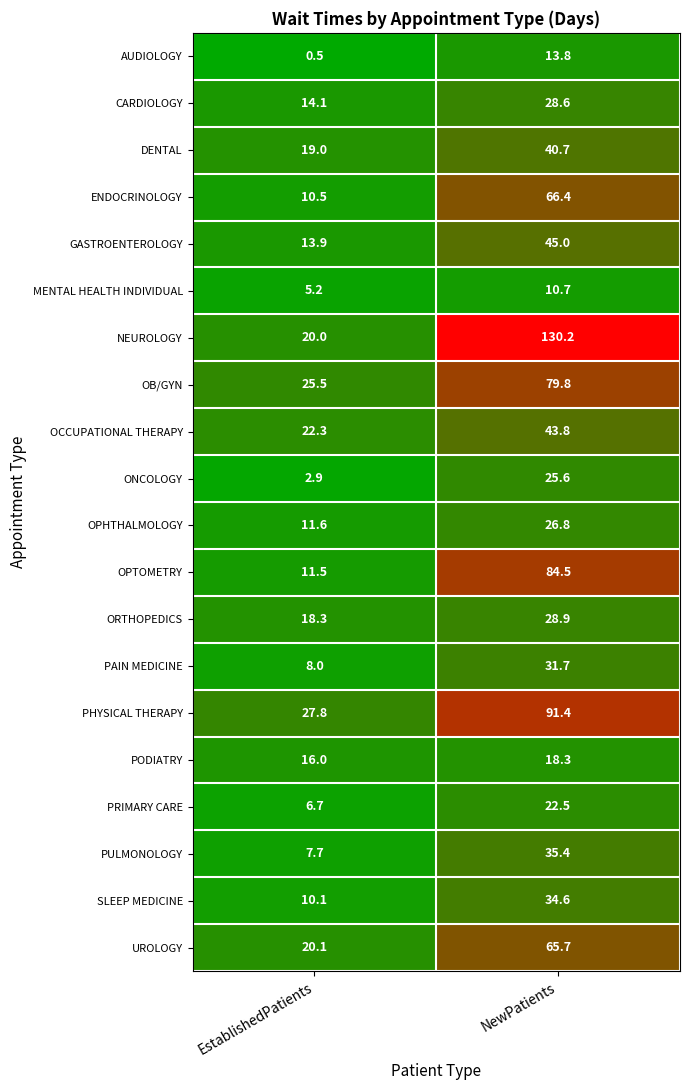

Which series changed the most between EstablishedPatients and NewPatients?

NEUROLOGY